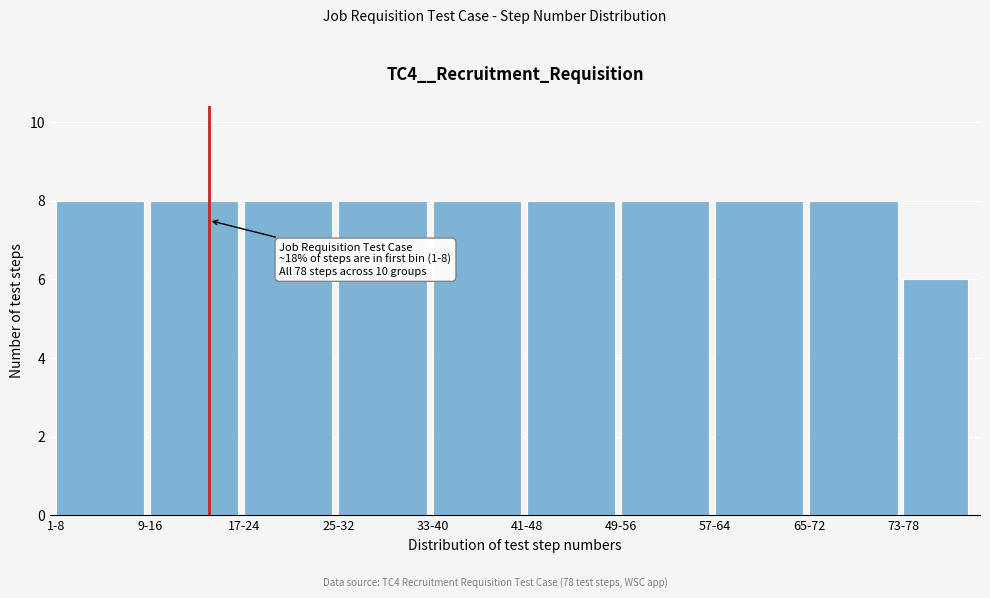

Reading left to right, transcribe all the data shown in this chart.

1-8=8	9-16=8	17-24=8	25-32=8	33-40=8	41-48=8	49-56=8	57-64=8	65-72=8	73-78=6